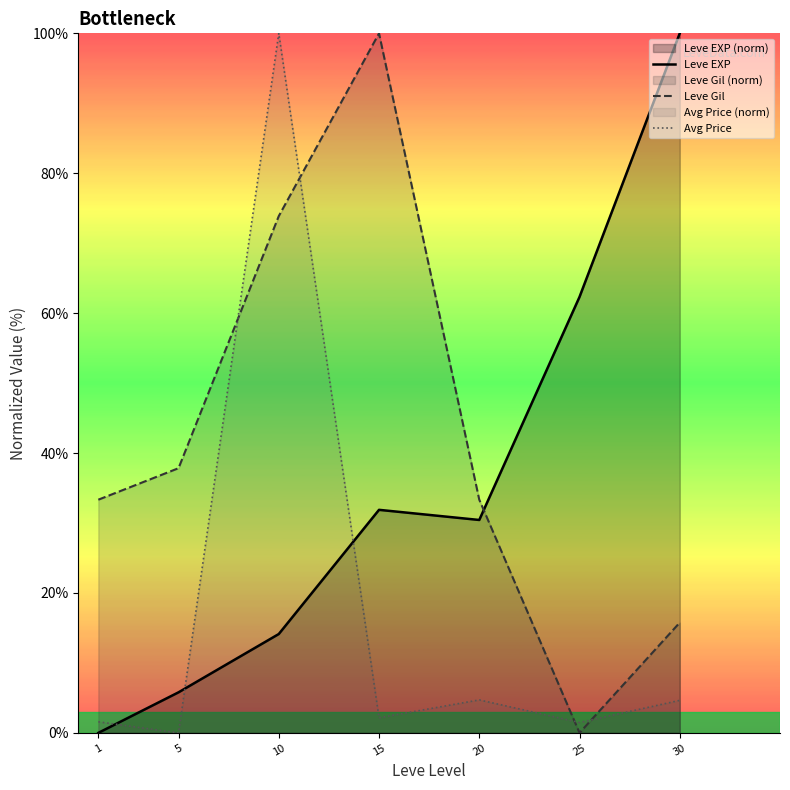

Reading left to right, what are all the values shown in this chart?

Leve EXP: 0.0	5.8	14.1	31.9	30.4	62.3	100.0
Leve Gil: 33.3	37.8	73.9	100.0	33.3	0.0	15.8
Avg Price: 1.6	0.0	100.0	2.2	4.7	1.5	4.6